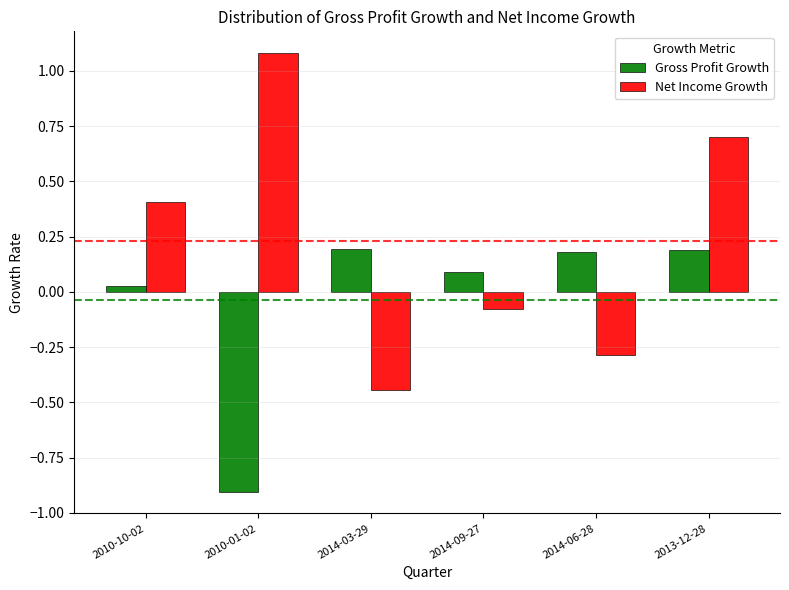

What is the difference between the highest and lowest values at 2013-12-28?

0.5